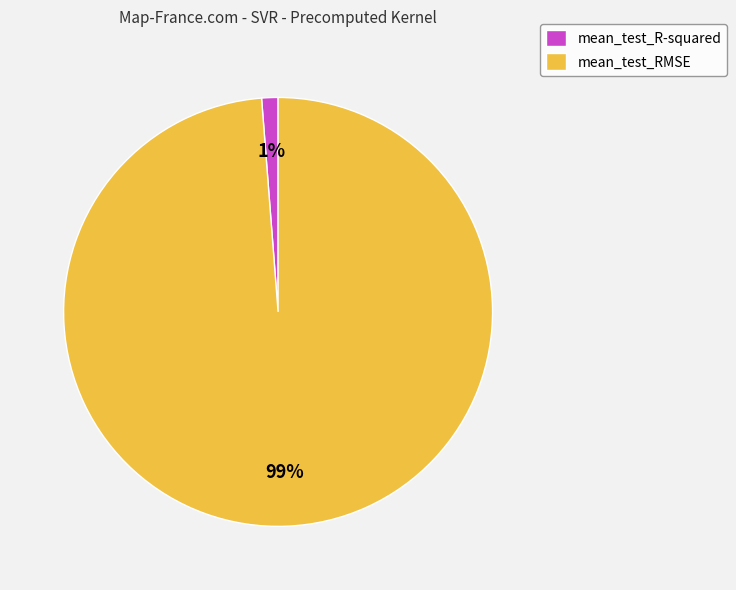

Count the number of slices in the pie.

2